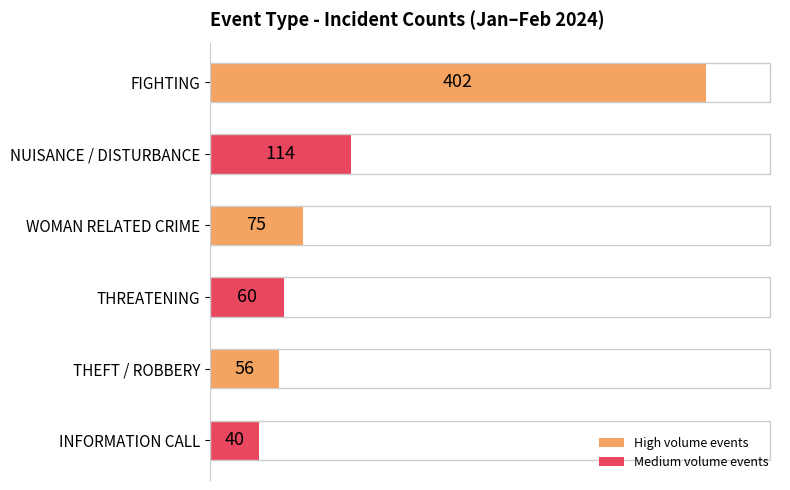

Where is the data nearest to the value 221?

NUISANCE / DISTURBANCE